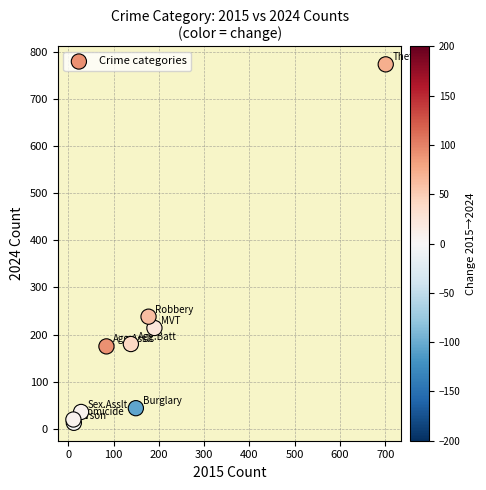

What Y value in the scatter plot is closest to 393?

238